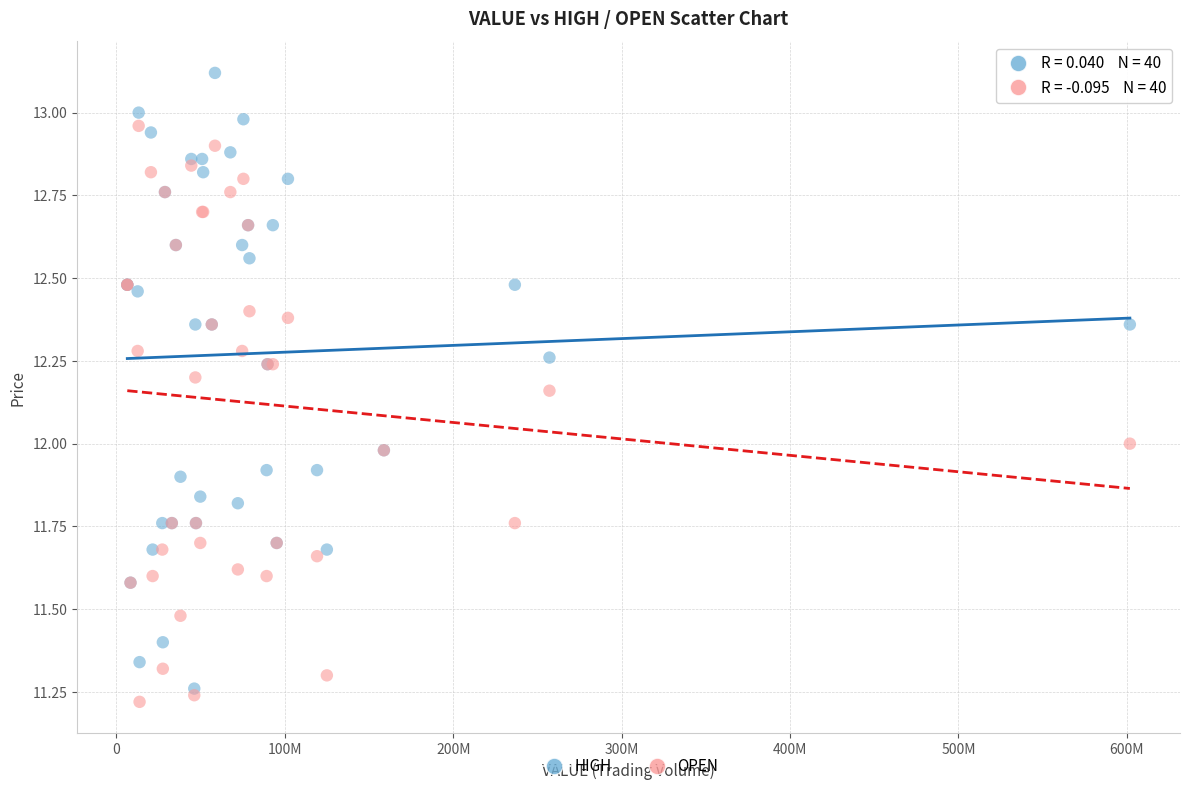

What are all the series names shown in the legend?

HIGH, OPEN